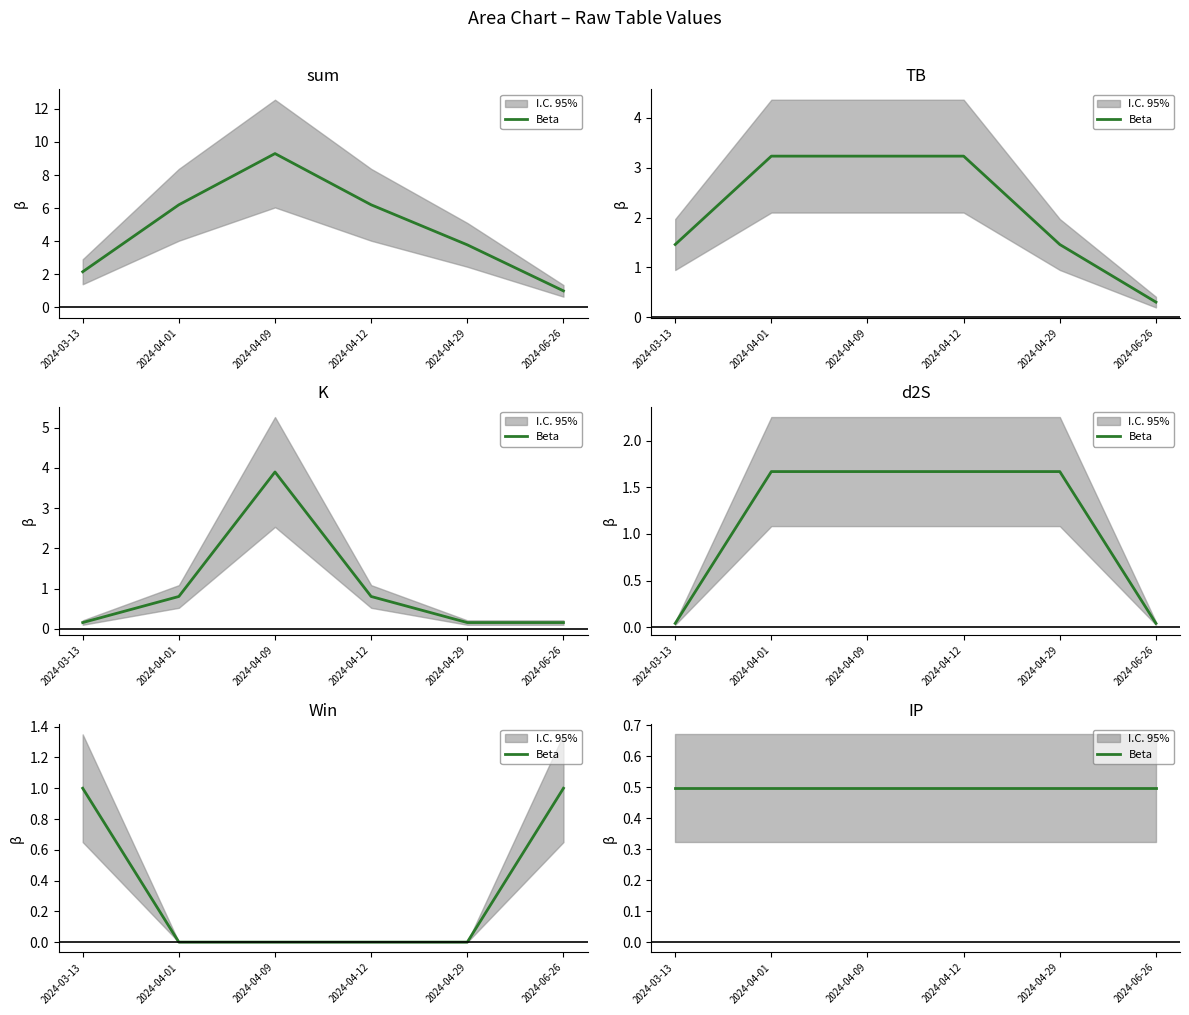

What is the minimum value for sum?

1.0